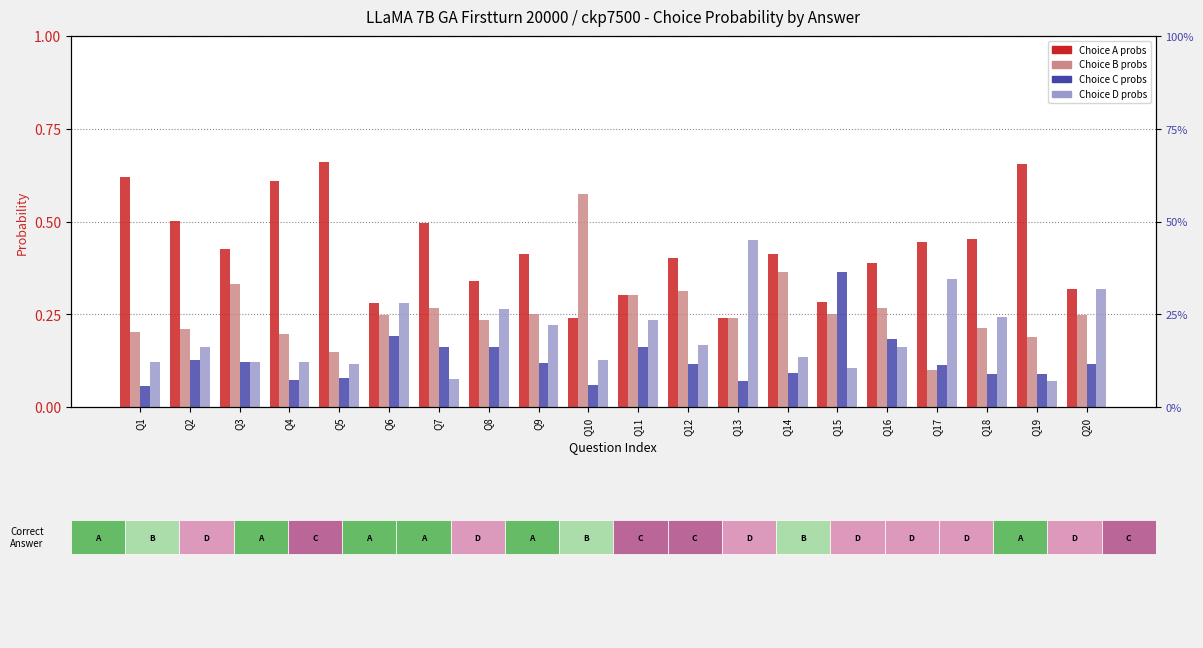

Reading right to left, transcribe all the data shown in this chart.

Choice A probs: 0.3	0.7	0.5	0.4	0.4	0.3	0.4	0.2	0.4	0.3	0.2	0.4	0.3	0.5	0.3	0.7	0.6	0.4	0.5	0.6
Choice B probs: 0.2	0.2	0.2	0.1	0.3	0.2	0.4	0.2	0.3	0.3	0.6	0.2	0.2	0.3	0.2	0.1	0.2	0.3	0.2	0.2
Choice C probs: 0.1	0.1	0.1	0.1	0.2	0.4	0.1	0.1	0.1	0.2	0.1	0.1	0.2	0.2	0.2	0.1	0.1	0.1	0.1	0.1
Choice D probs: 0.3	0.1	0.2	0.3	0.2	0.1	0.1	0.4	0.2	0.2	0.1	0.2	0.3	0.1	0.3	0.1	0.1	0.1	0.2	0.1